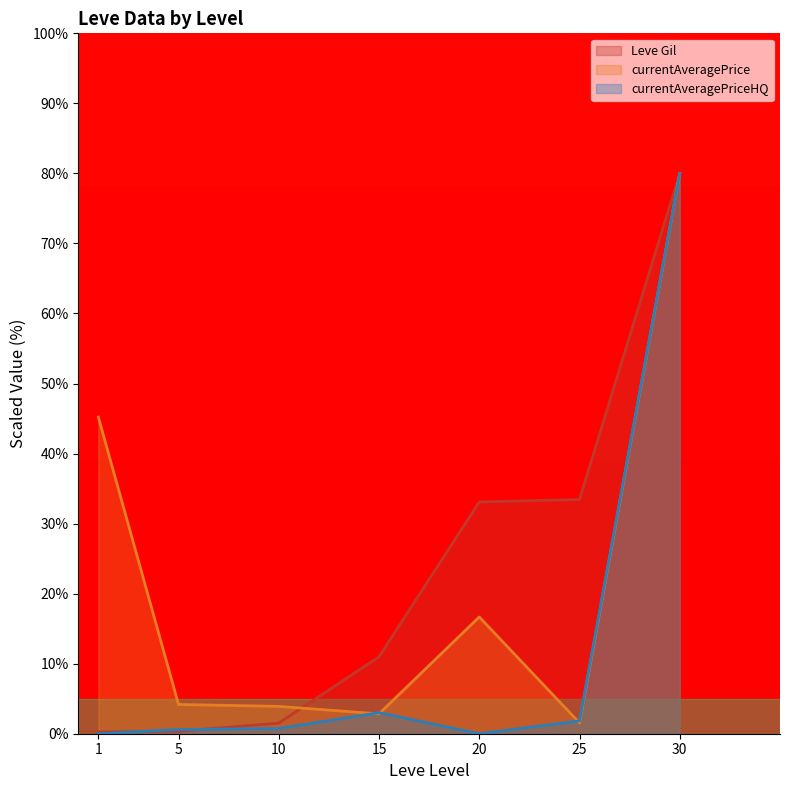

What is the highest value of the Leve Gil series?

80.0